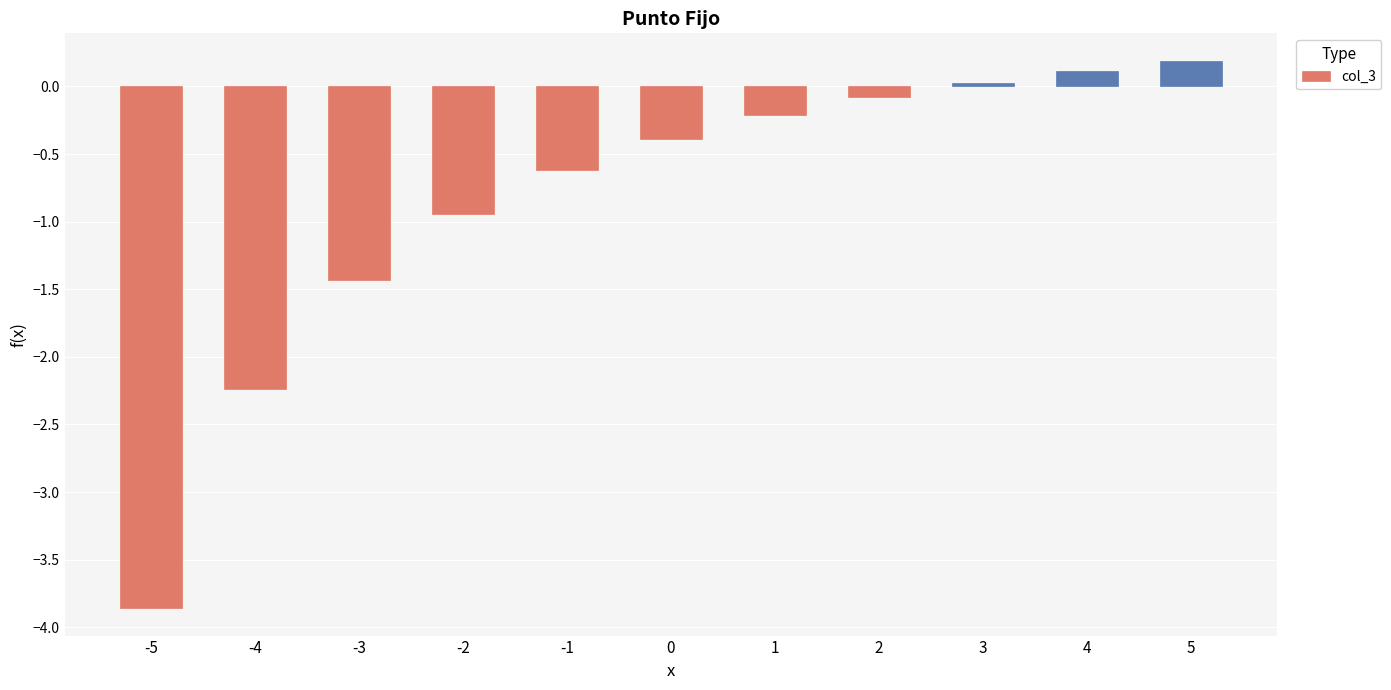

Count the number of values greater than 0.

3